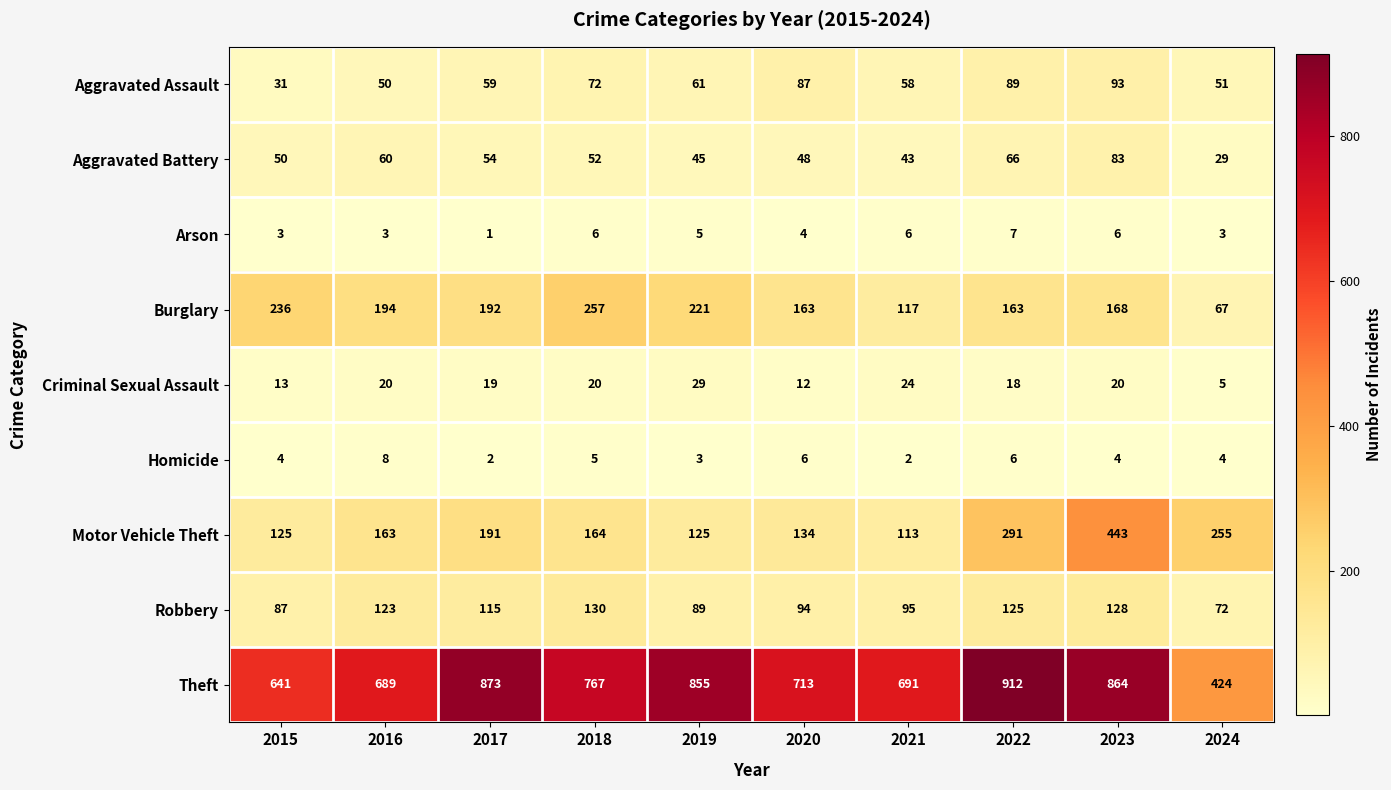

True or false: Homicide has a value of 6 at 2020.

True